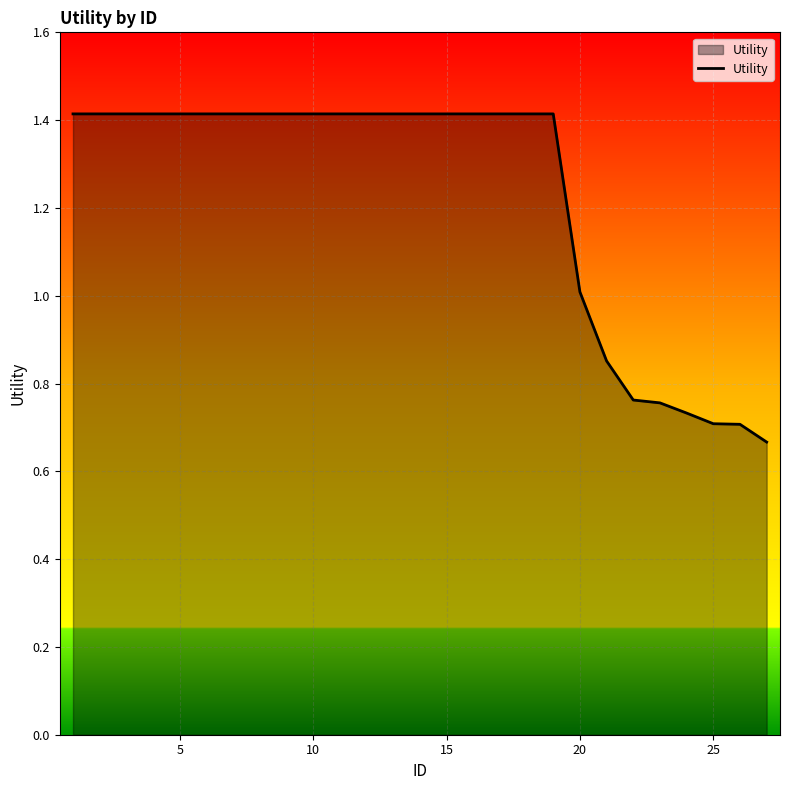

What is the greatest value displayed?

1.4